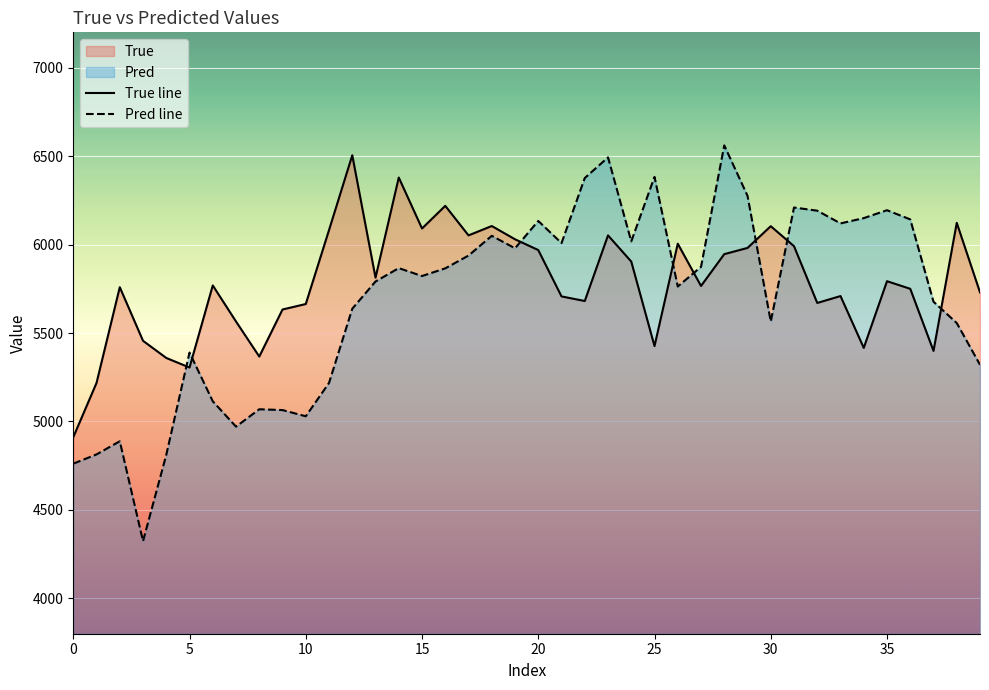

Between 21 and 10, which is larger?

21